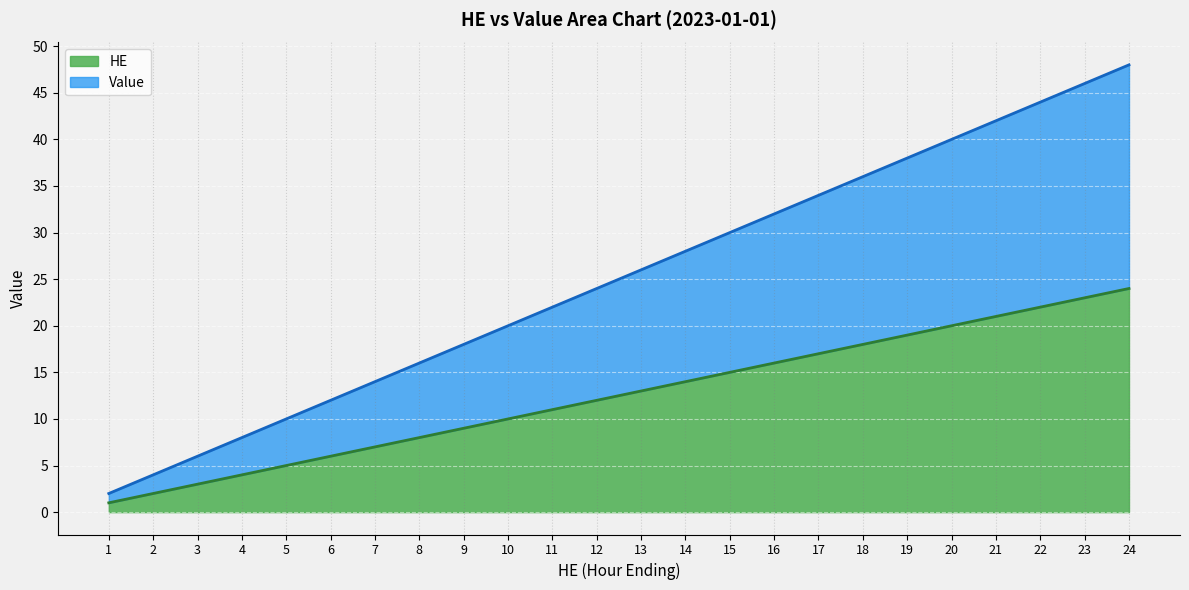

At how many categories does at least one series exceed 17?

16